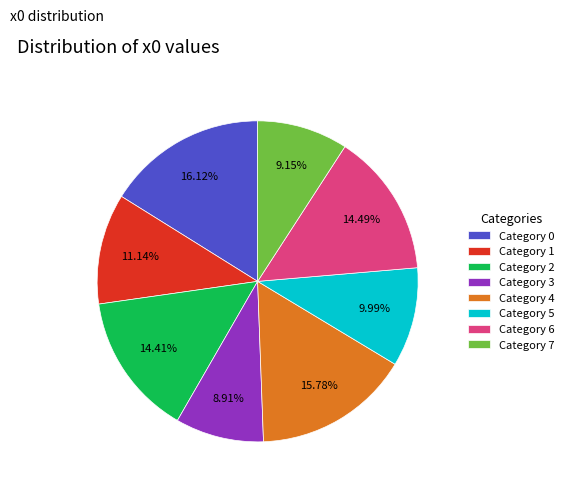

Is Category 4 the majority of the pie?

No